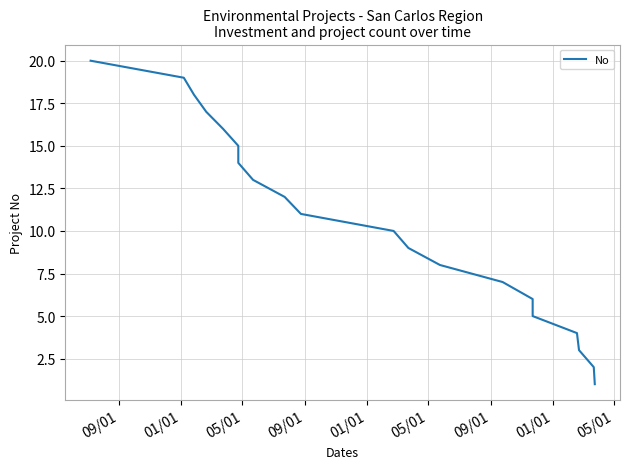

What is the sum of all values?

210